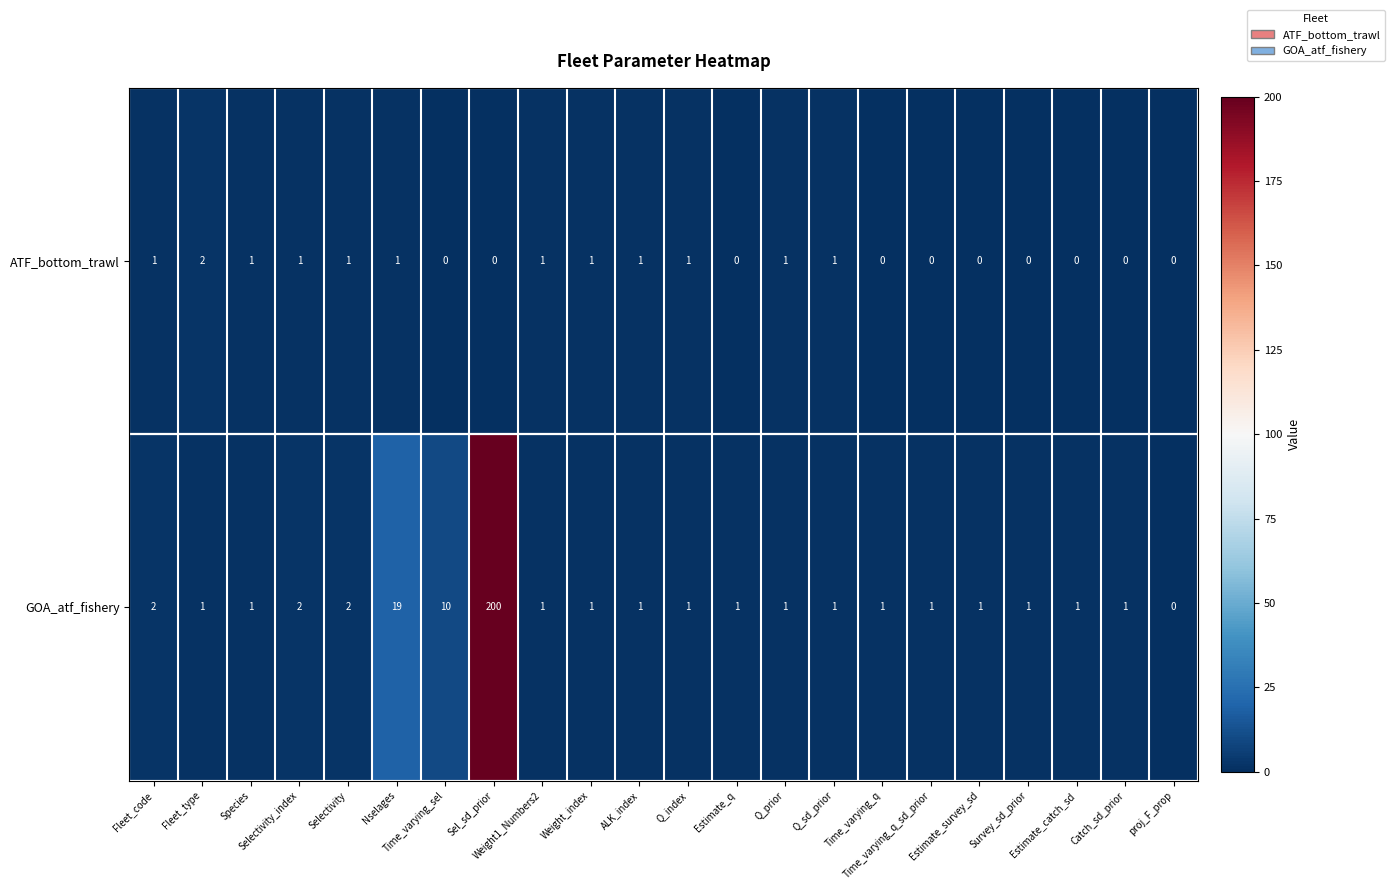

Which series has the largest total across all categories?

GOA_atf_fishery